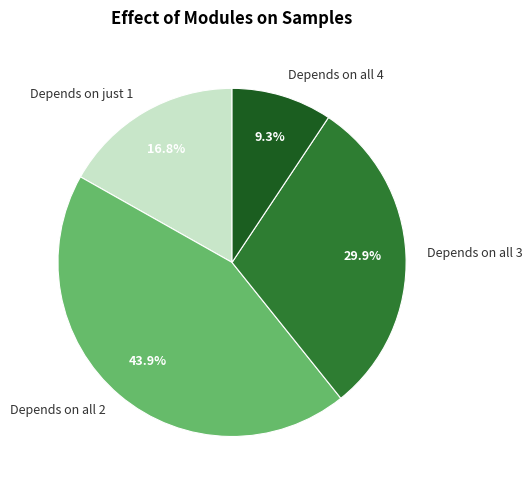

What portion of the pie excludes Depends on just 1?

83.2%